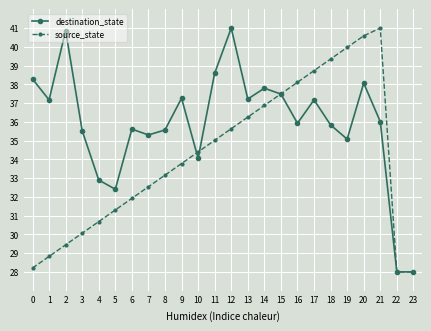

In destination_state, how many points are higher than both neighbors (excluding endpoints)?

7